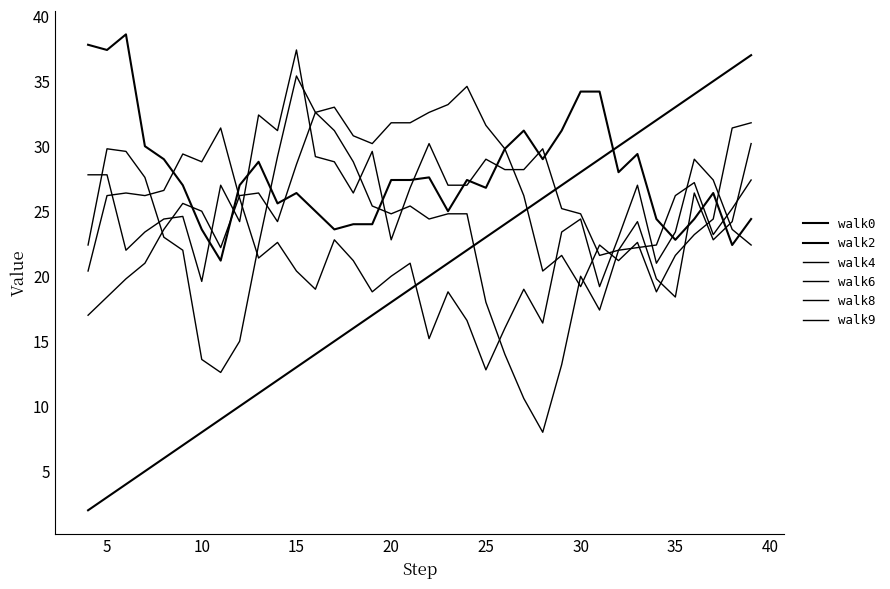

What is the minimum value shown in the chart?

2.0